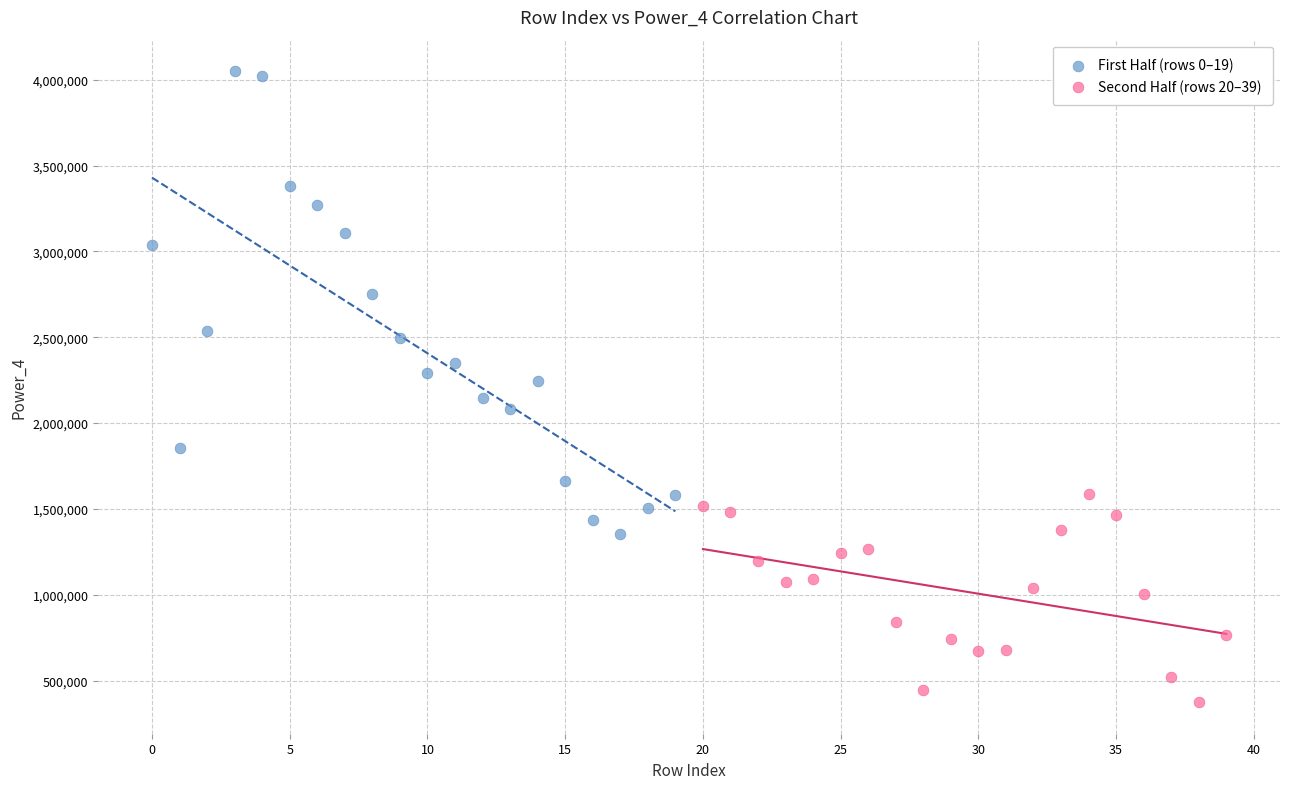

Which series reaches the minimum Y coordinate?

Second Half (rows 20–39)